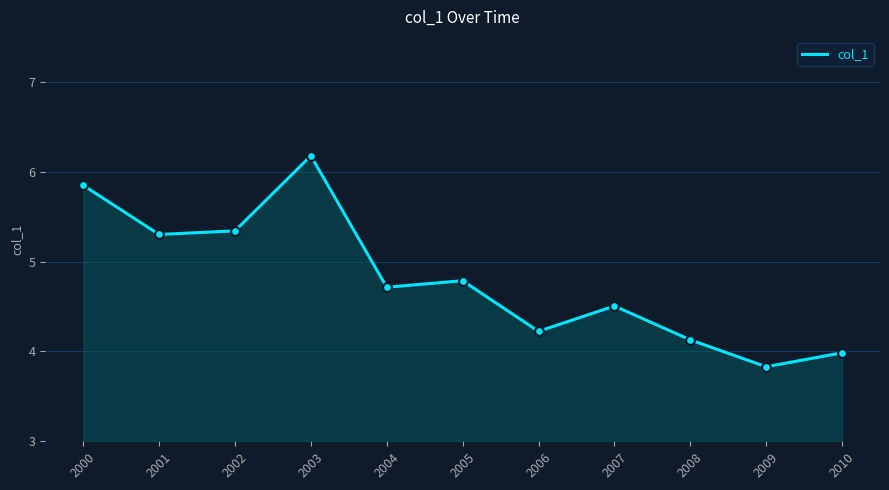

Between 2007 and 2009, which is larger?

2007